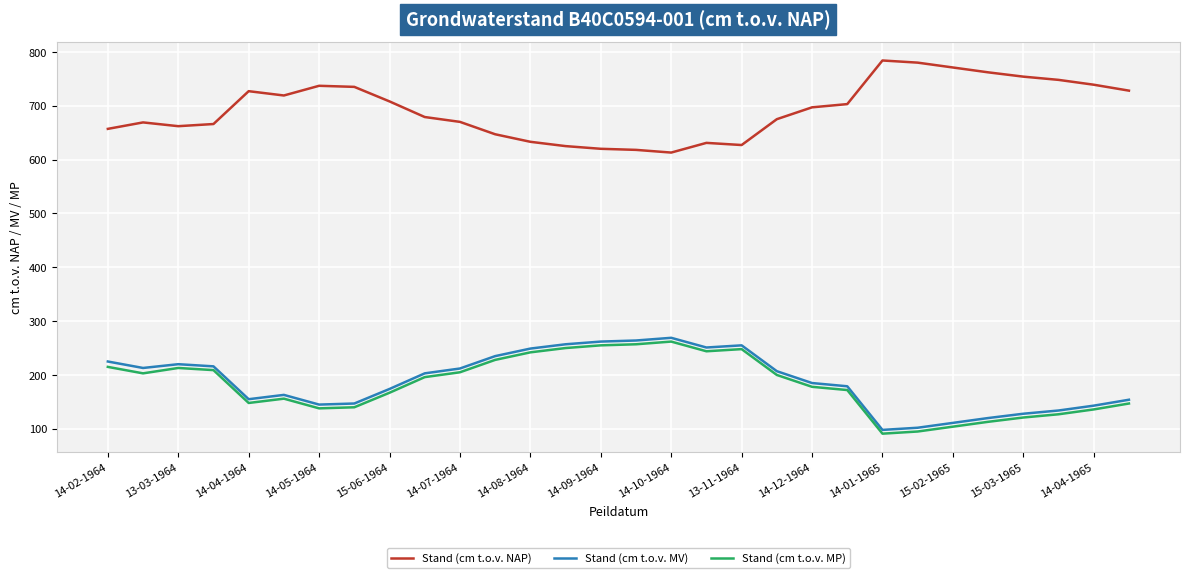

What is the minimum value shown in the chart?

91